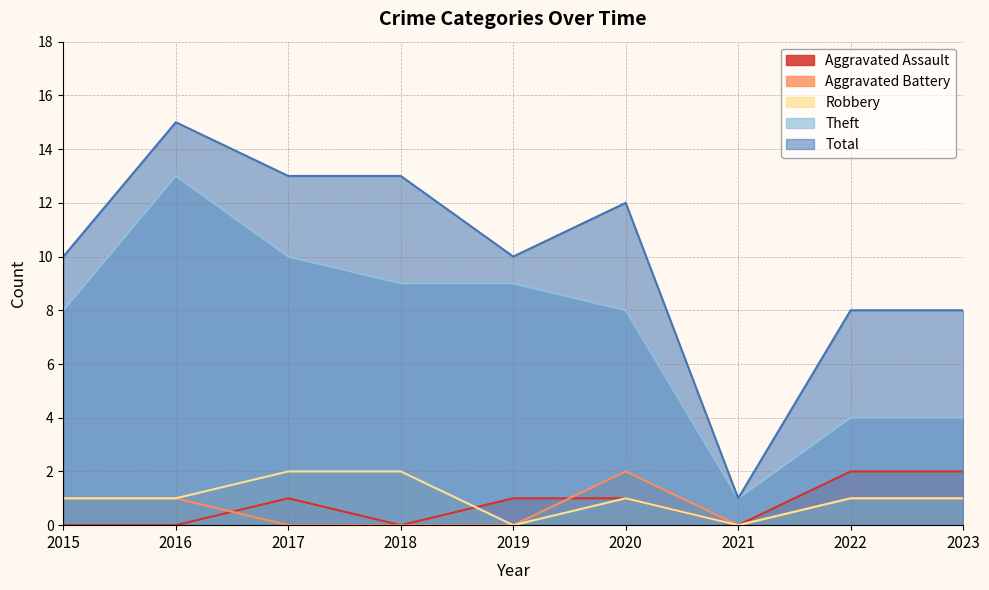

At which category does Total reach its first local valley?

2019